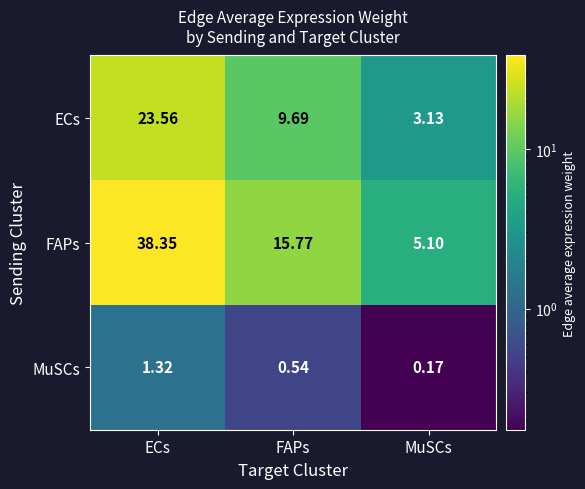

Which series has the largest range (max minus min)?

FAPs